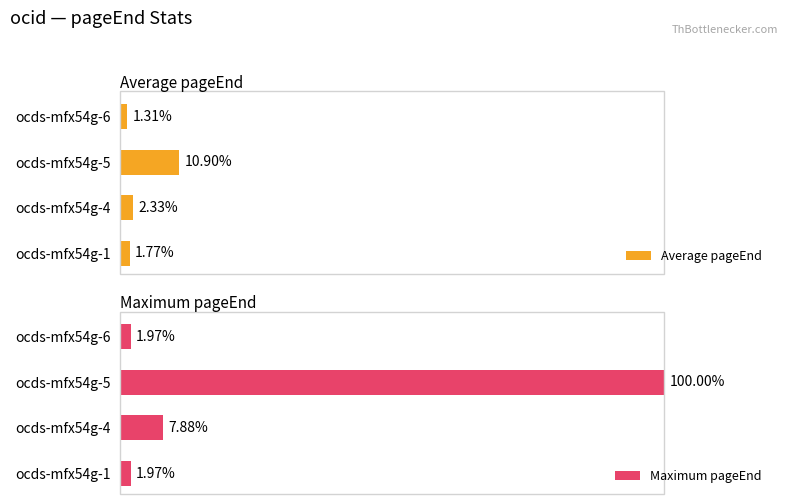

Rank the series by their maximum value, from highest to lowest.

Maximum pageEnd, Average pageEnd